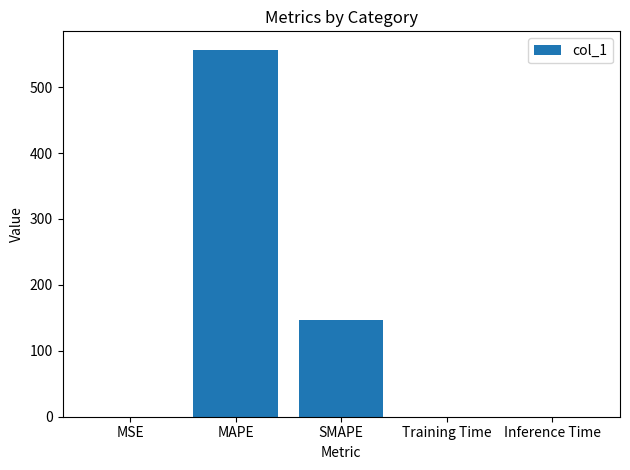

Which has a higher value, MSE or SMAPE?

SMAPE